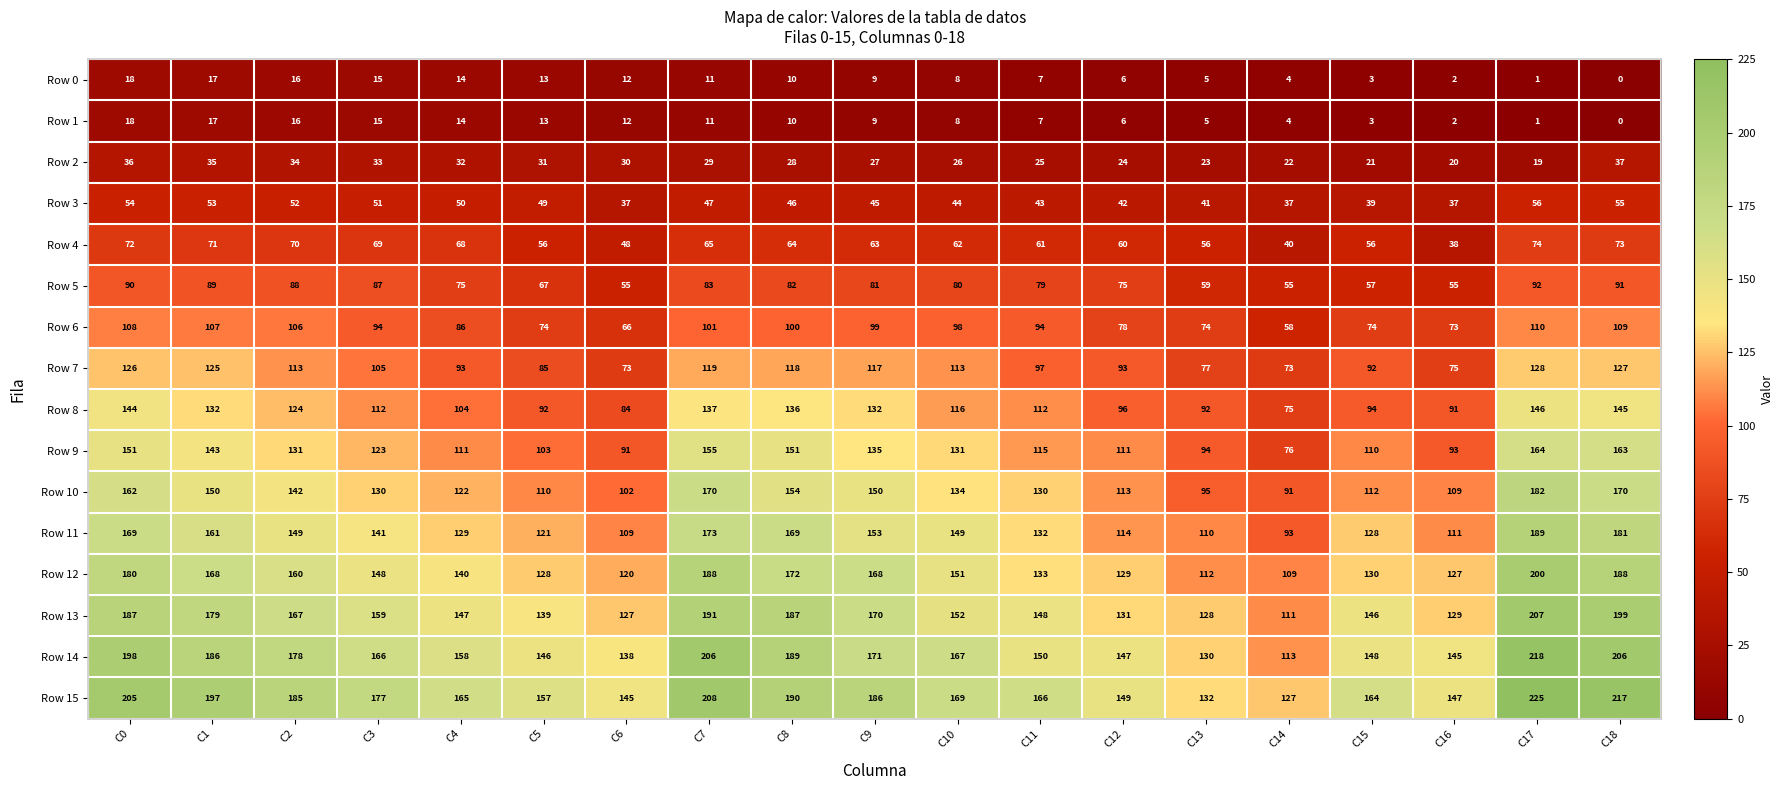

True or false: Row 2 has a value of 19 at C17.

True